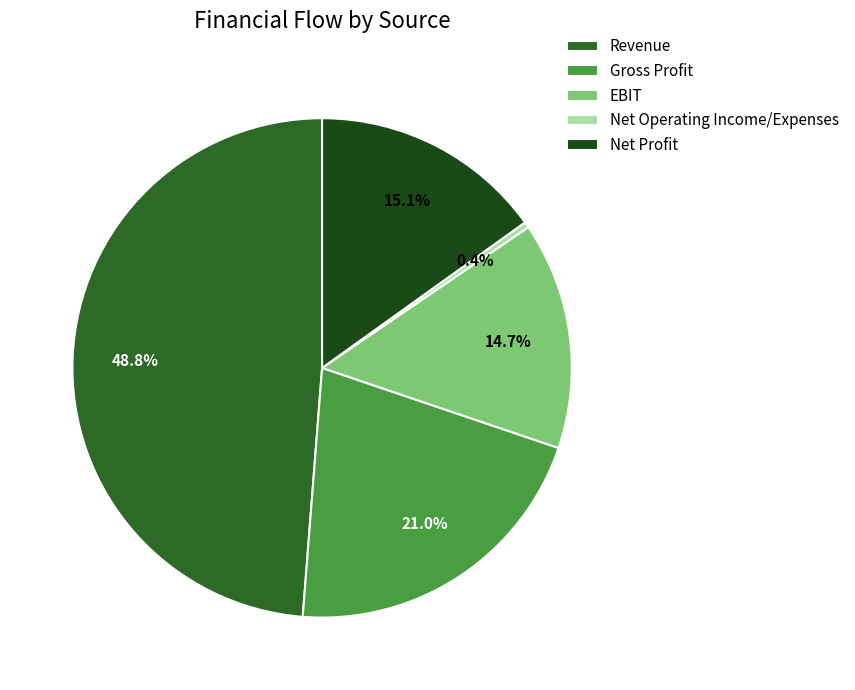

Combined, do Net Profit and Gross Profit account for over 50%?

No